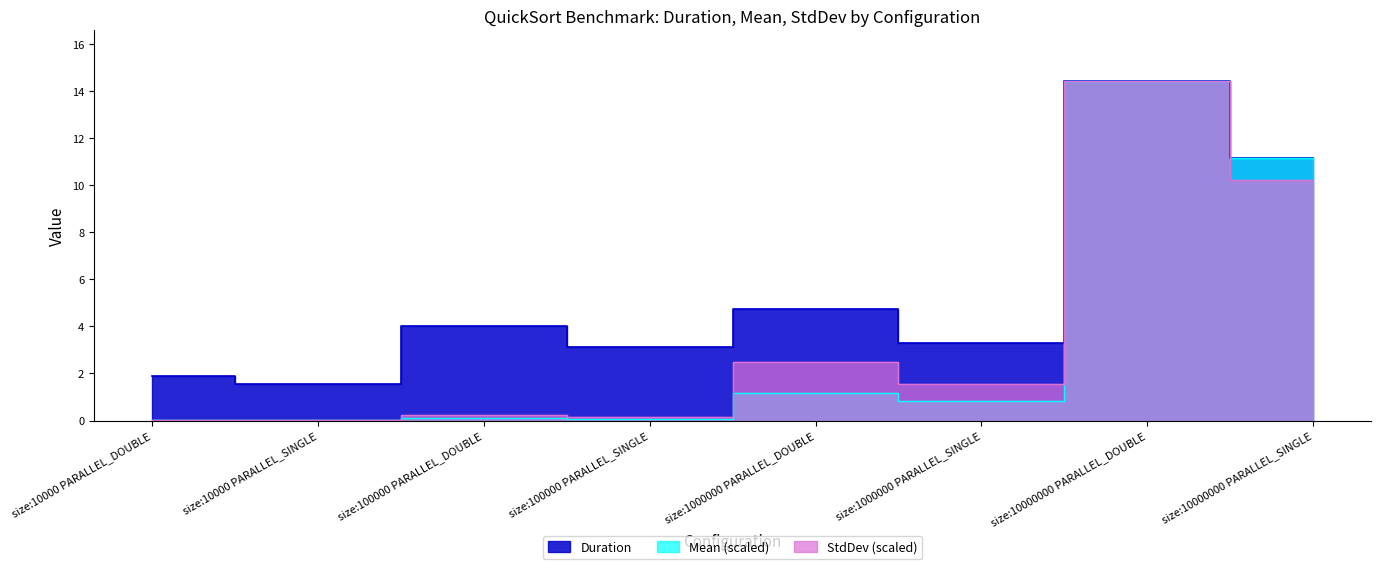

True or false: Mean and Duration intersect in this chart.

False